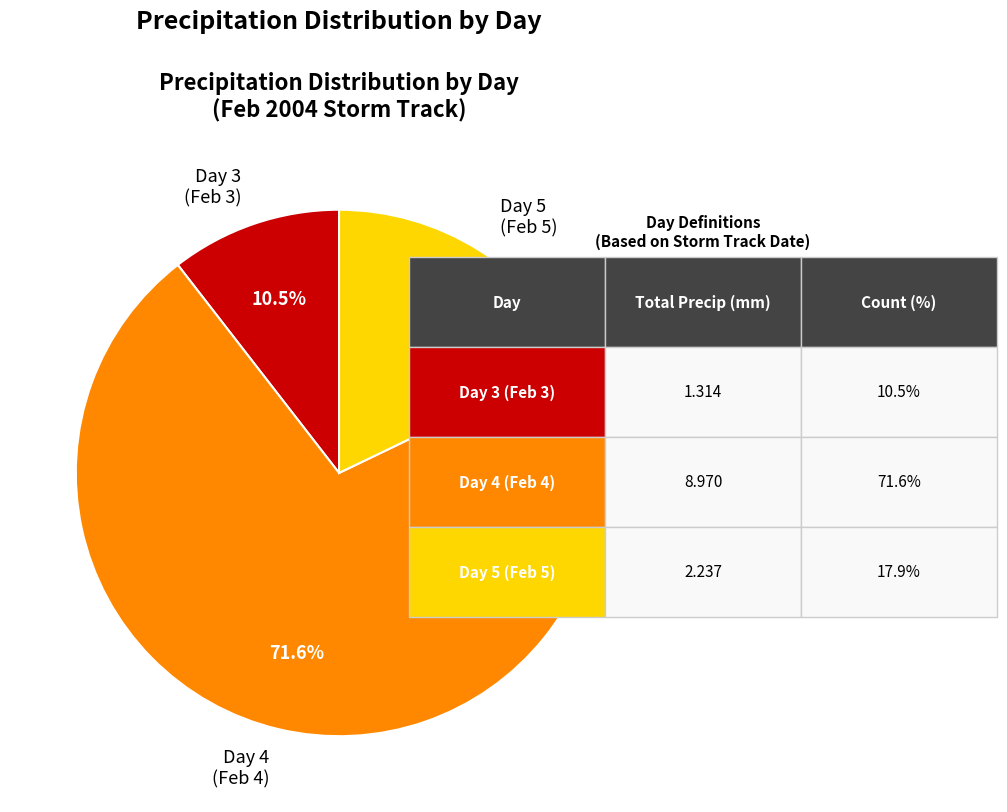

Is Day 4 (Feb 4) the majority of the pie?

Yes